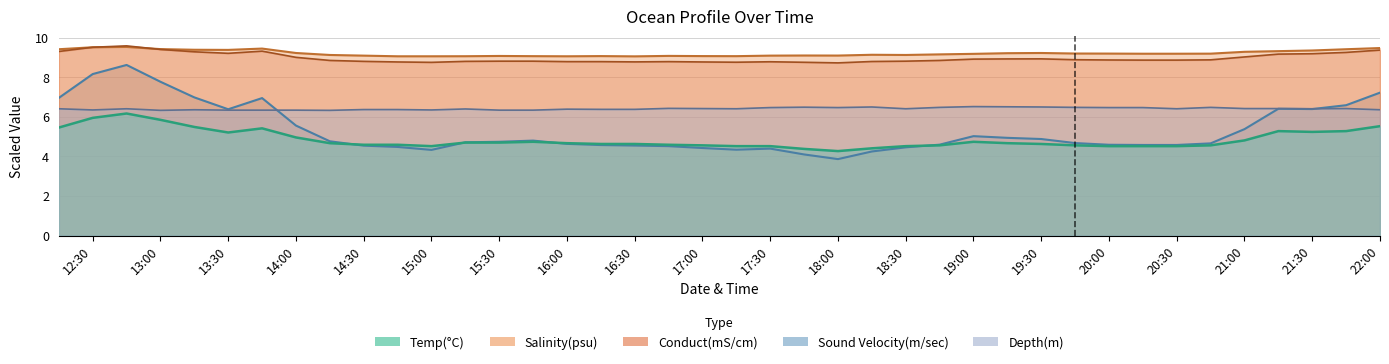

True or false: Sound Velocity(m/sec) and Conduct(mS/cm) cross at least once.

False